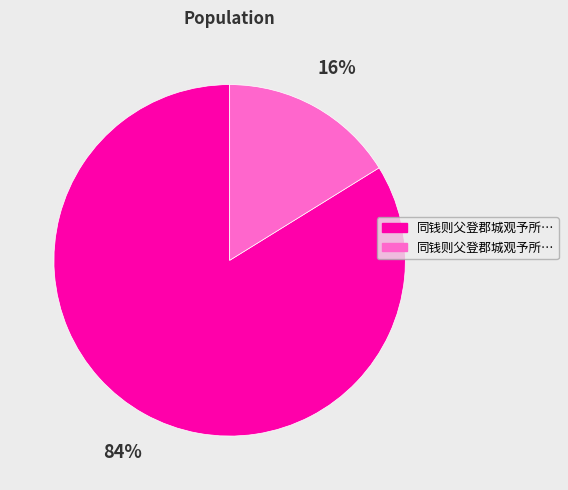

Is there a majority slice in this chart?

Yes